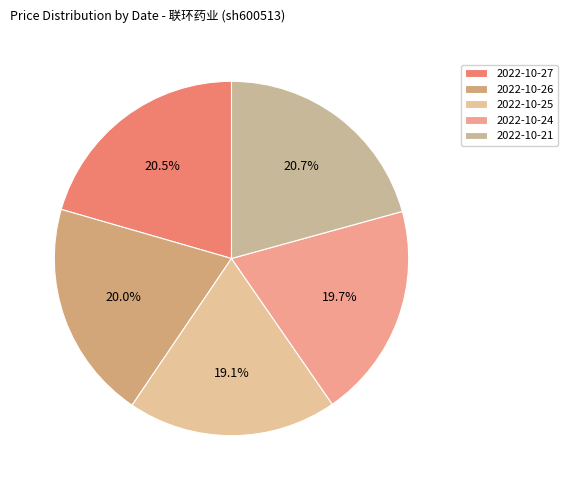

Which category has the biggest portion of the pie?

2022-10-21